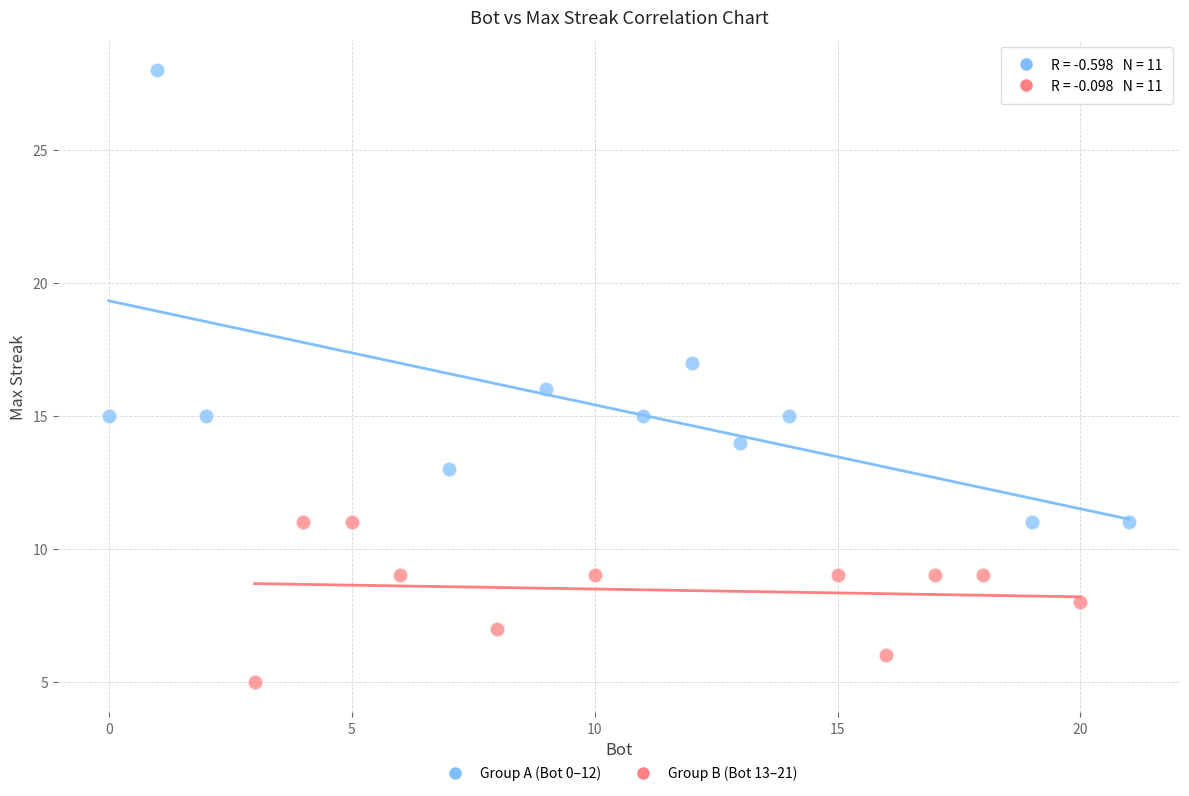

Which series has the widest spread of Y values?

Group A (Bot 0–12)